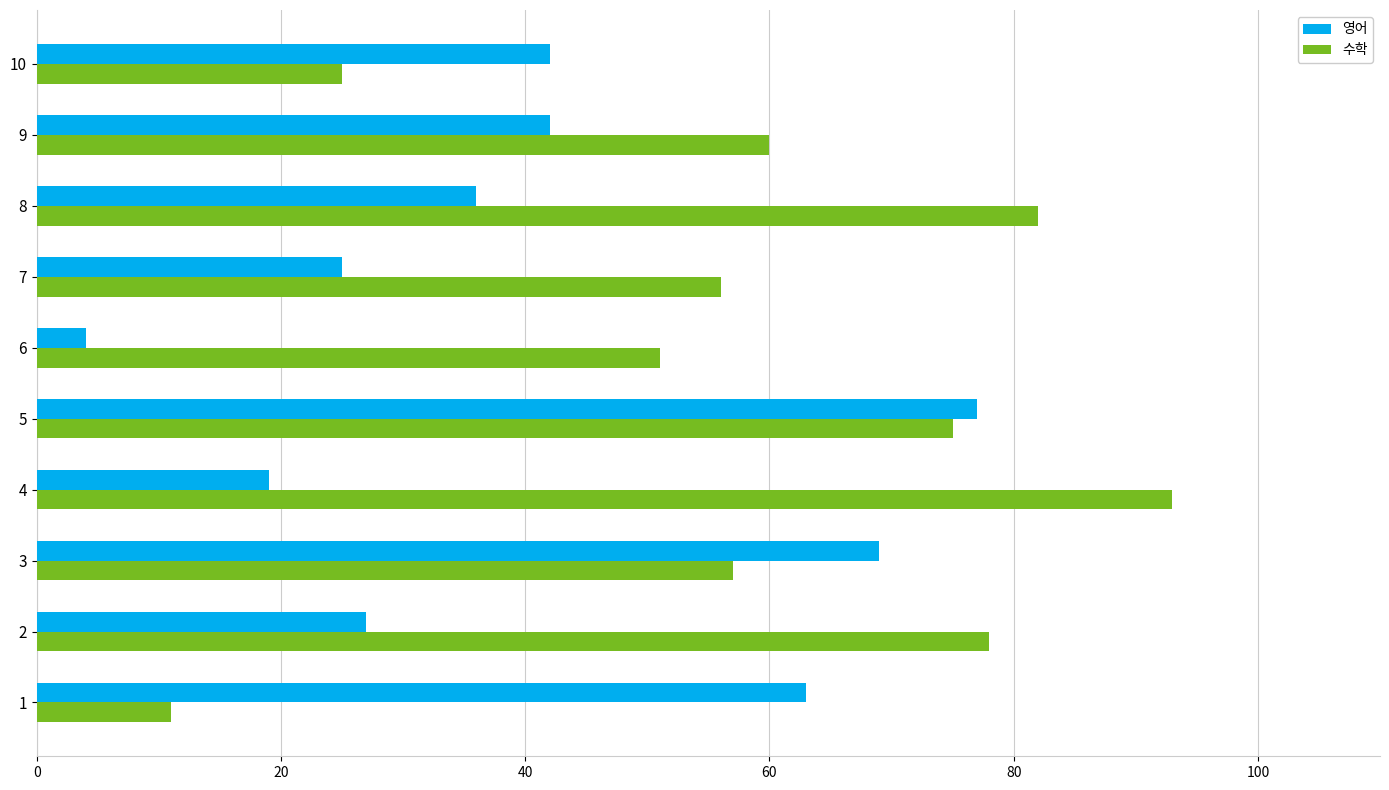

What is the spread (max minus min) of values at 7?

31